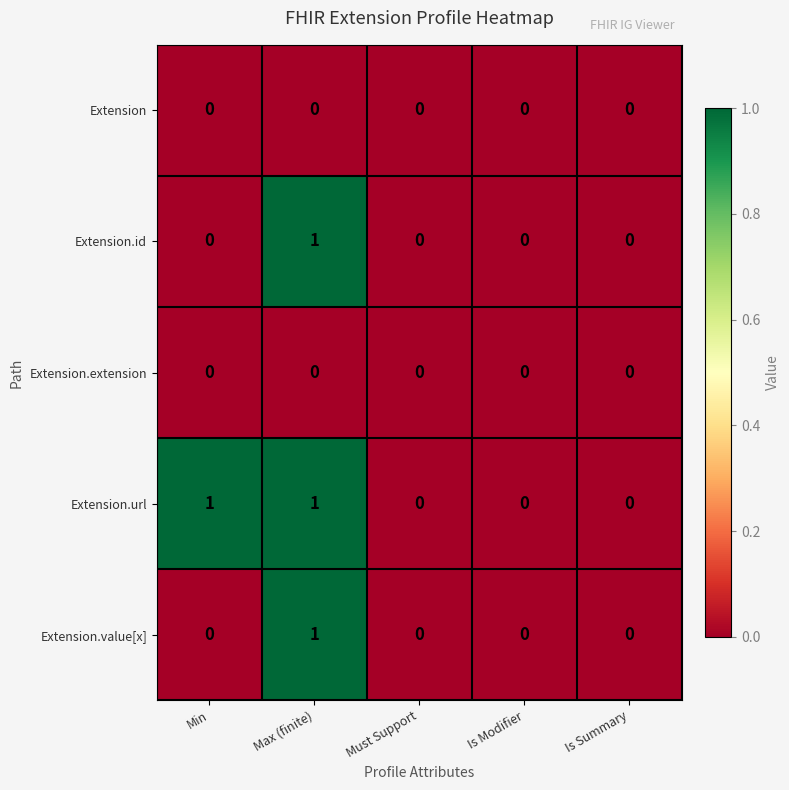

At which category is the sum across all series the highest?

Max (finite)